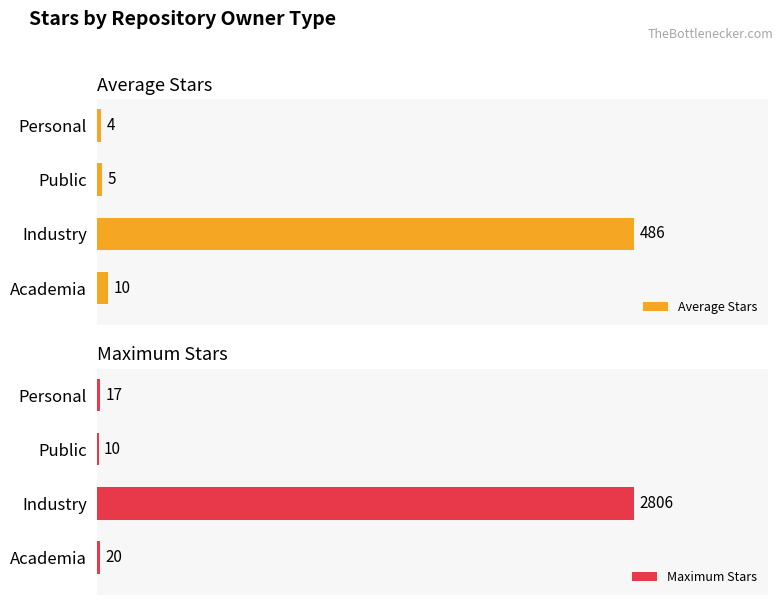

What is the sum of all Average Stars values?

505.4